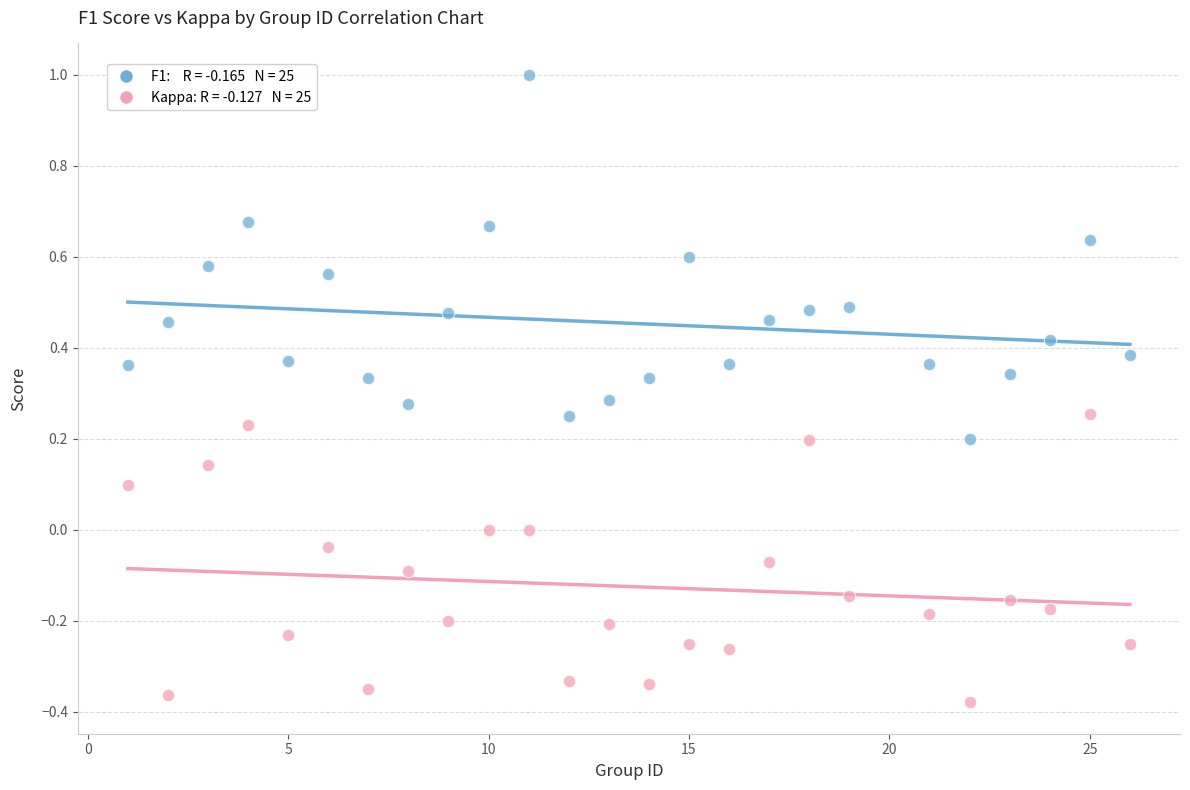

Across all data points, what is the range of X values (max minus min)?

25.0